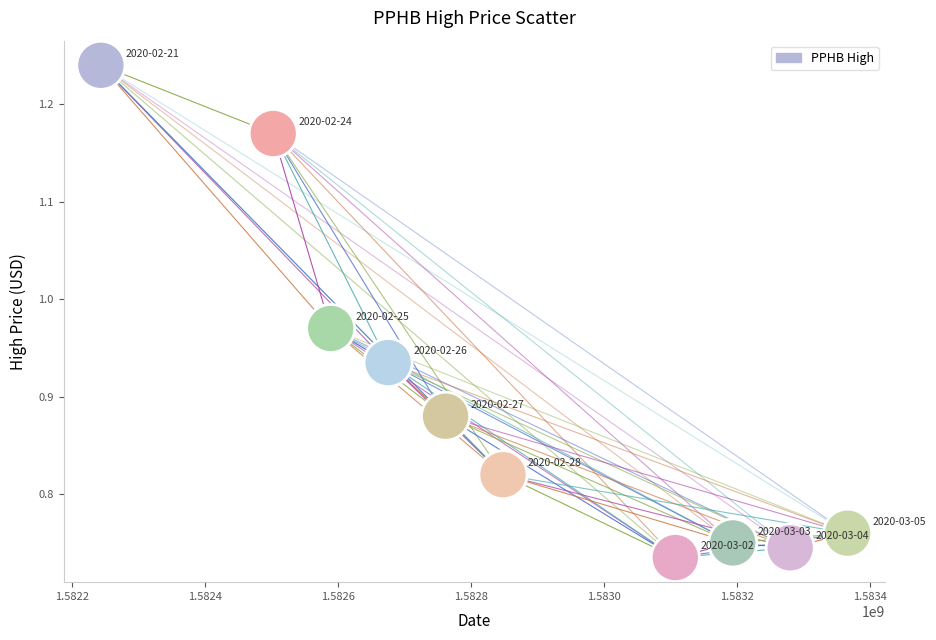

What is the range of X values (max minus min)?

1123200.0